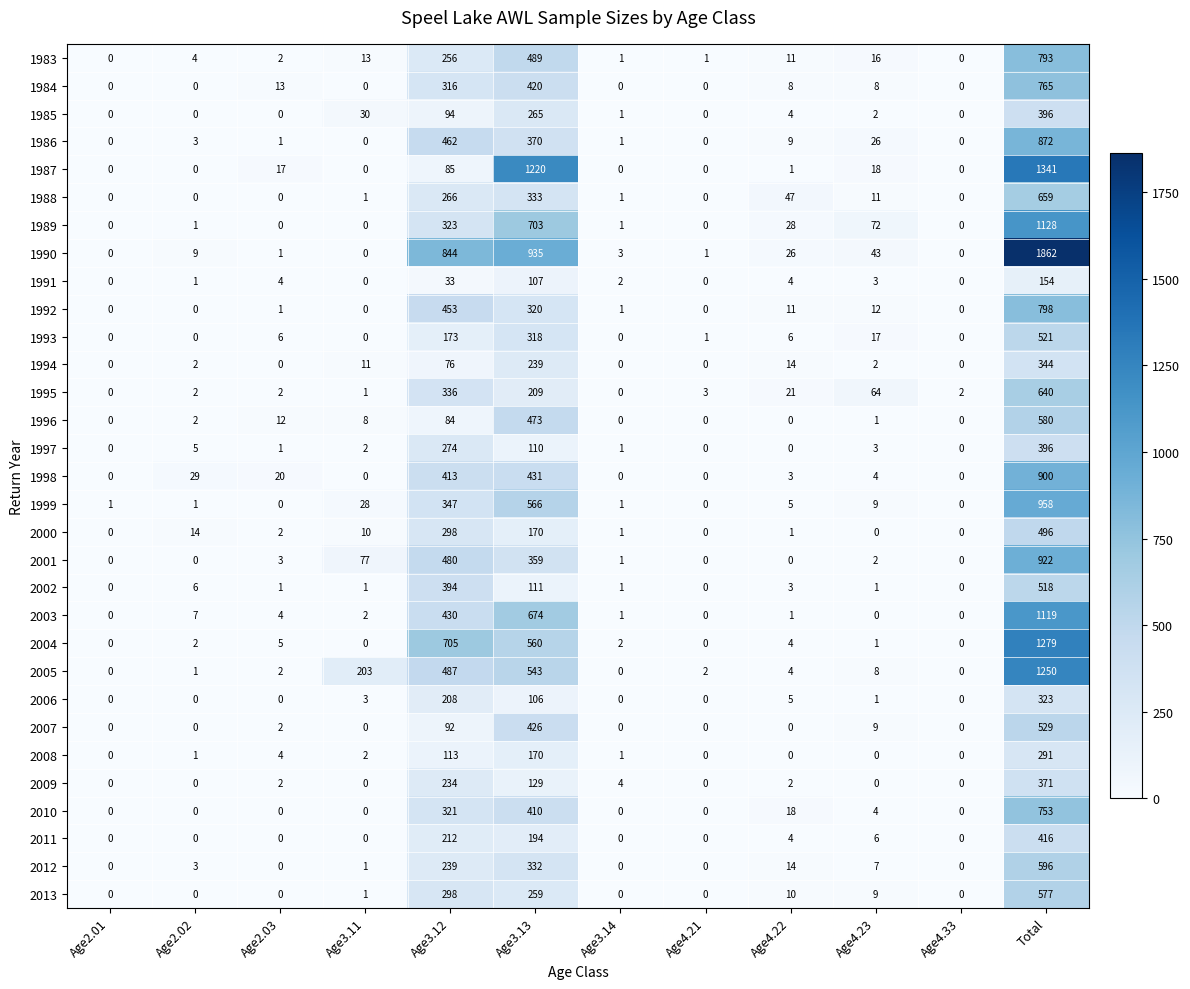

What is the difference between the second highest and second lowest values in the 2008 series?

170